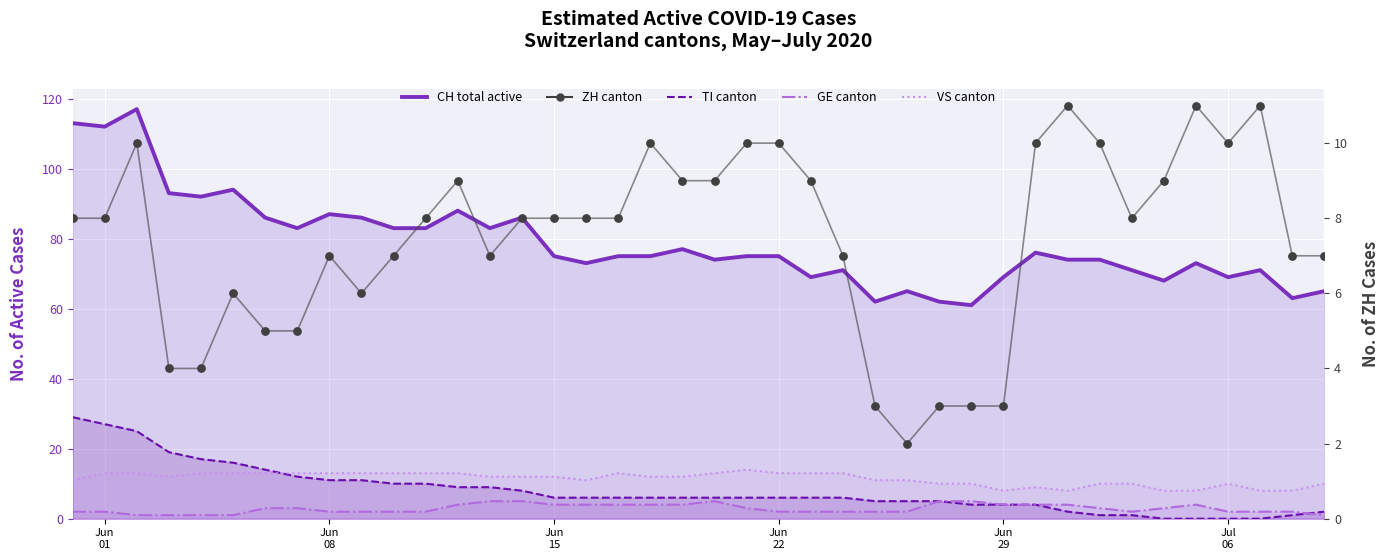

What are all the series names shown in the legend?

CH total active, TI canton, GE canton, VS canton, ZH canton